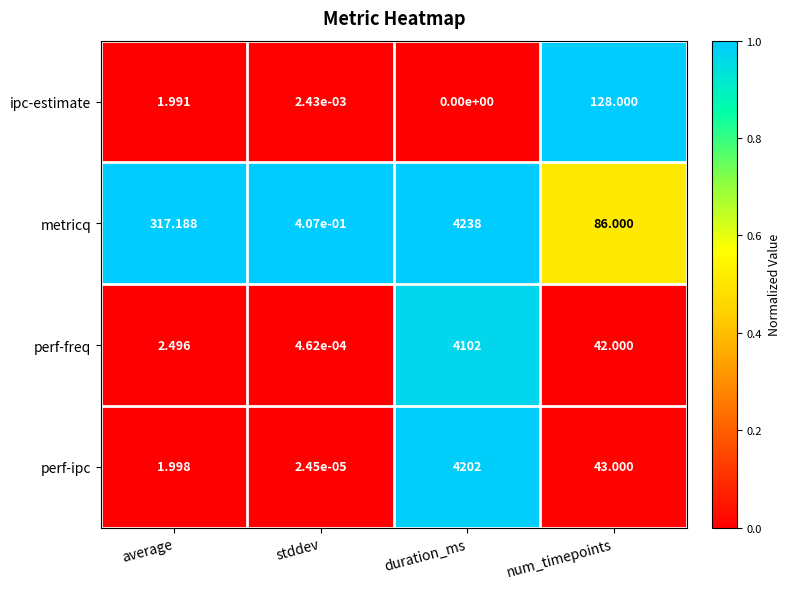

Which series has the widest spread of values?

metricq